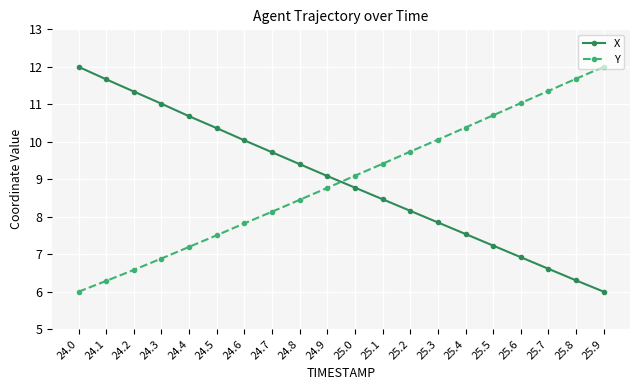

How many values in the Y series are below 9?

10